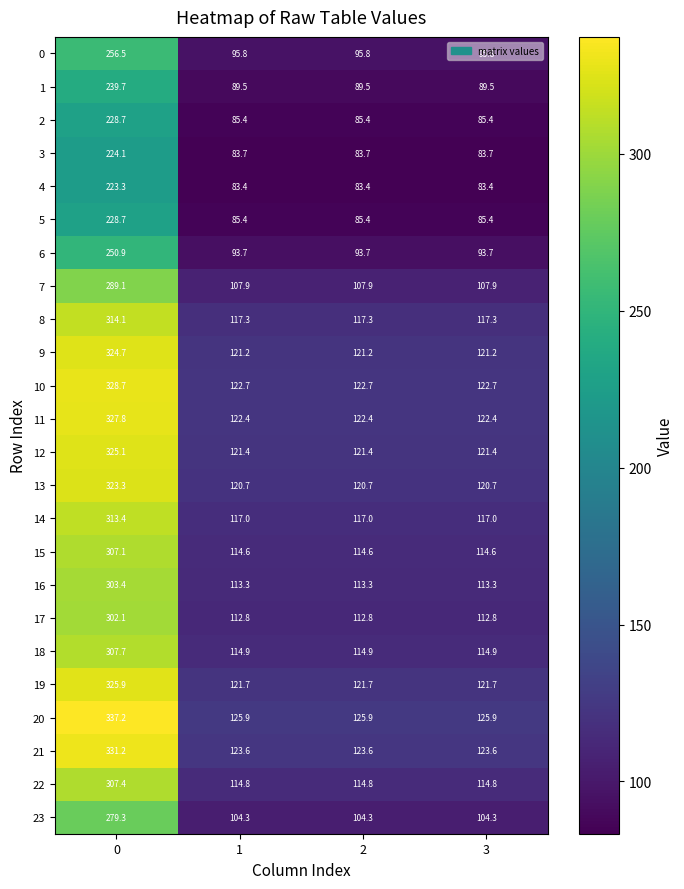

Which series has the largest total across all categories?

20